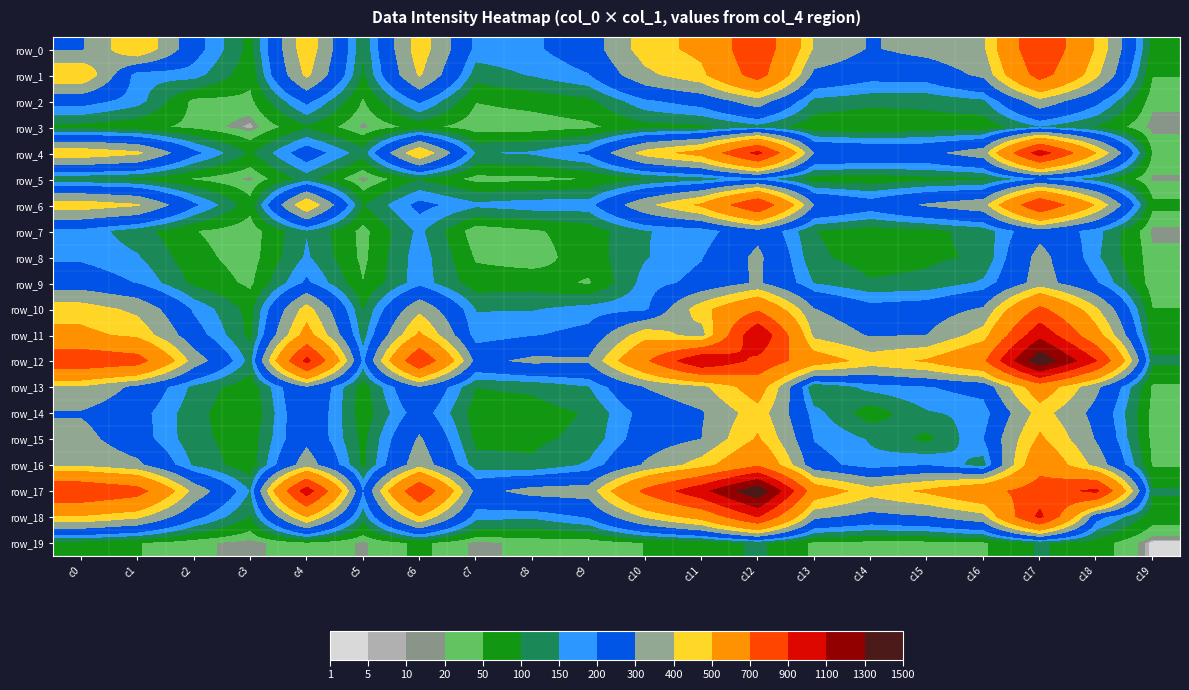

How many values in the row_4 series exceed 298?

9